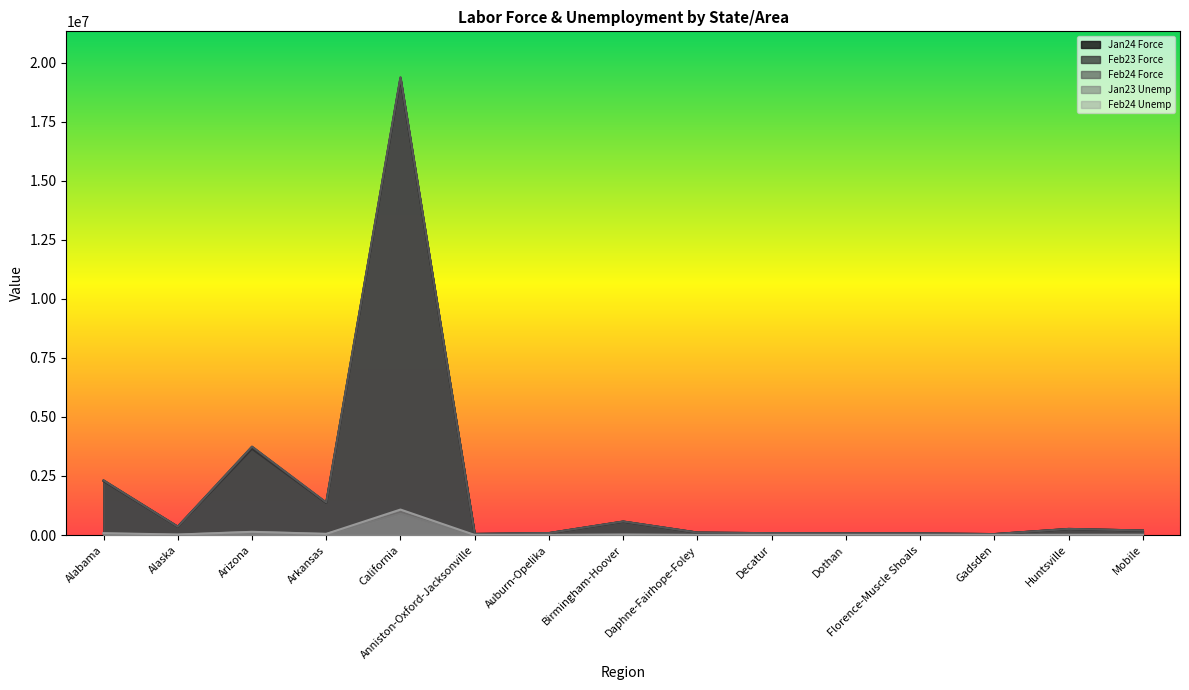

How many data points in Feb23 Force are above 189499?

7